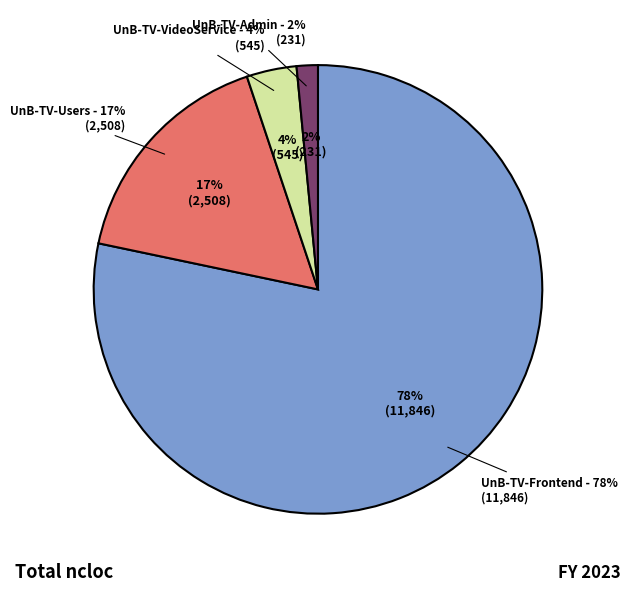

Is fga-eps-mds-2023.2-UnB-TV-Users the majority of the pie?

No